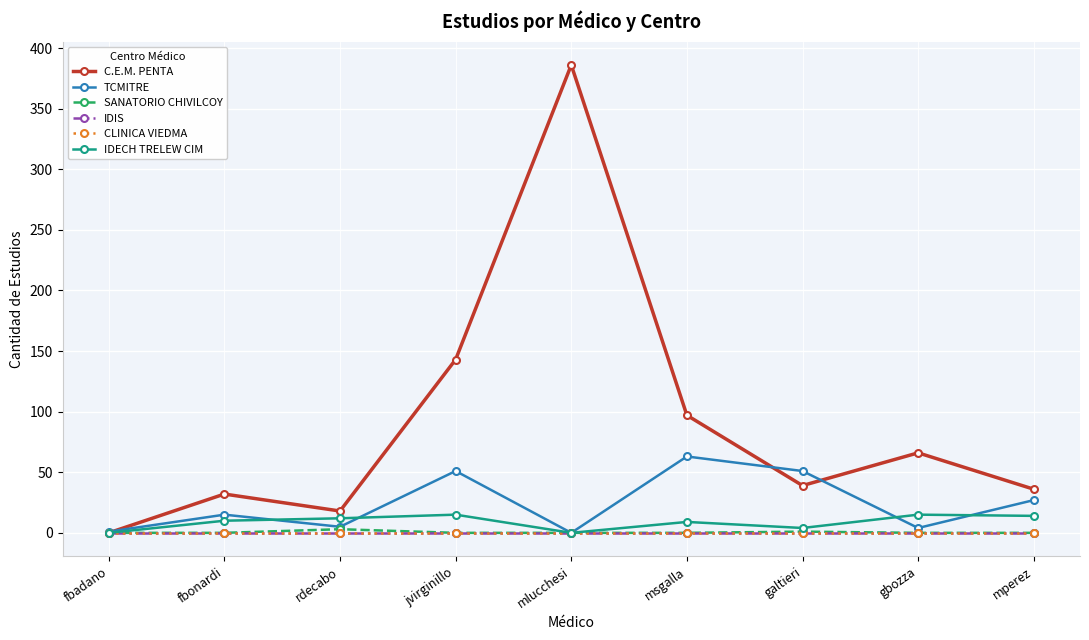

Does the chart have visible grid lines?

Yes